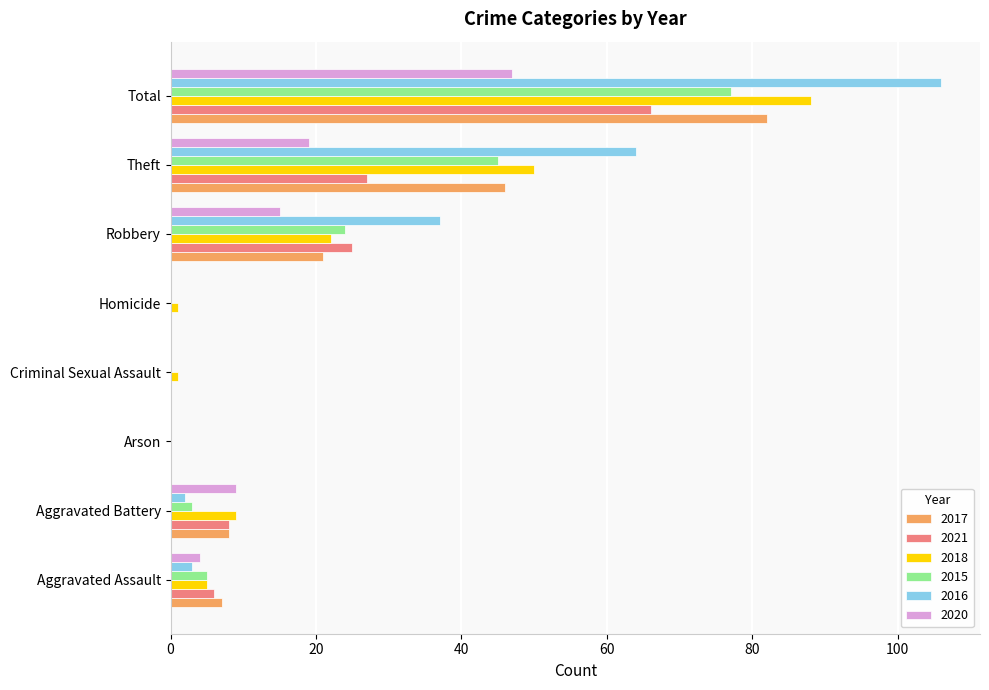

What is the maximum value shown in the chart?

106